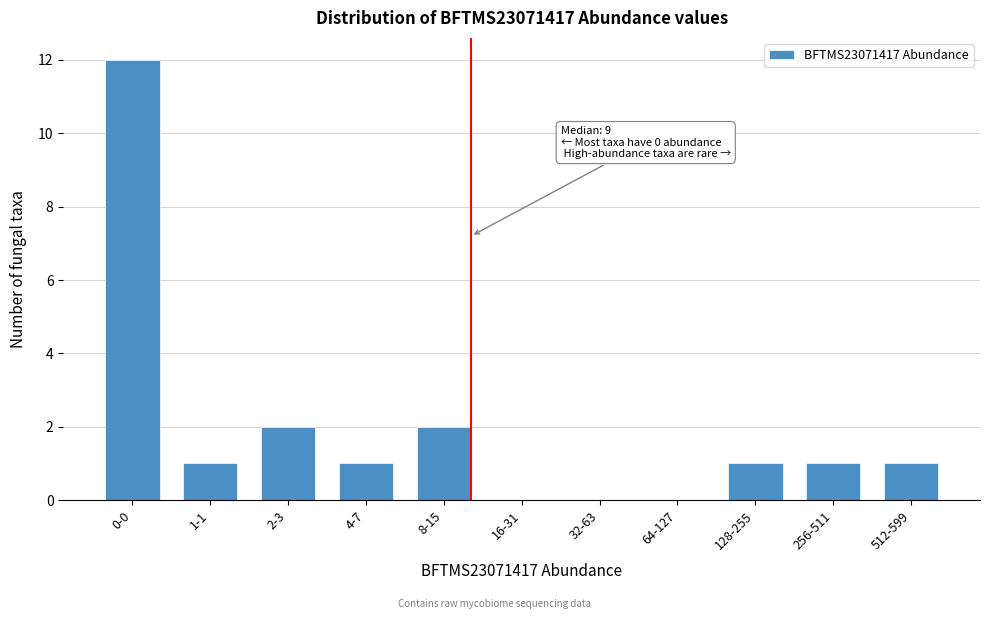

Reading left to right, transcribe all the data shown in this chart.

0-0=12	1-1=1	2-3=2	4-7=1	8-15=2	16-31=0	32-63=0	64-127=0	128-255=1	256-511=1	512-599=1